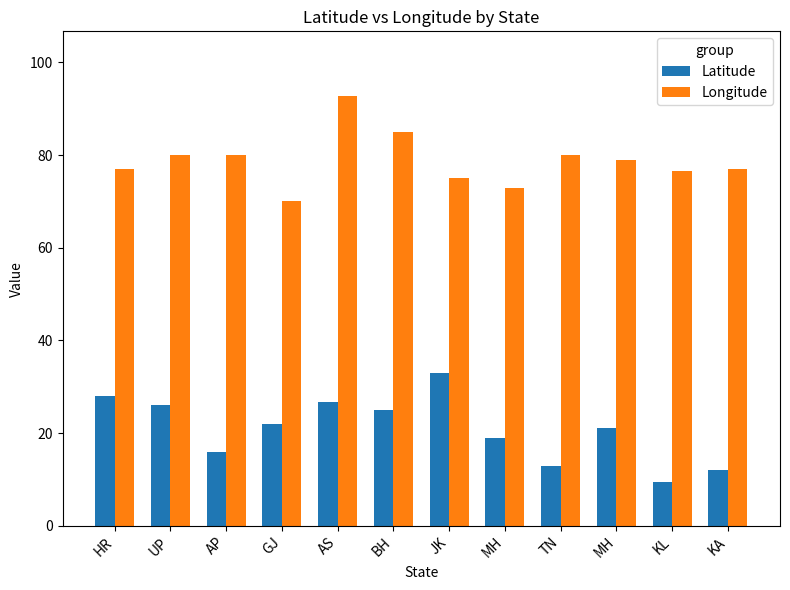

What are all the series names shown in the legend?

Latitude, Longitude